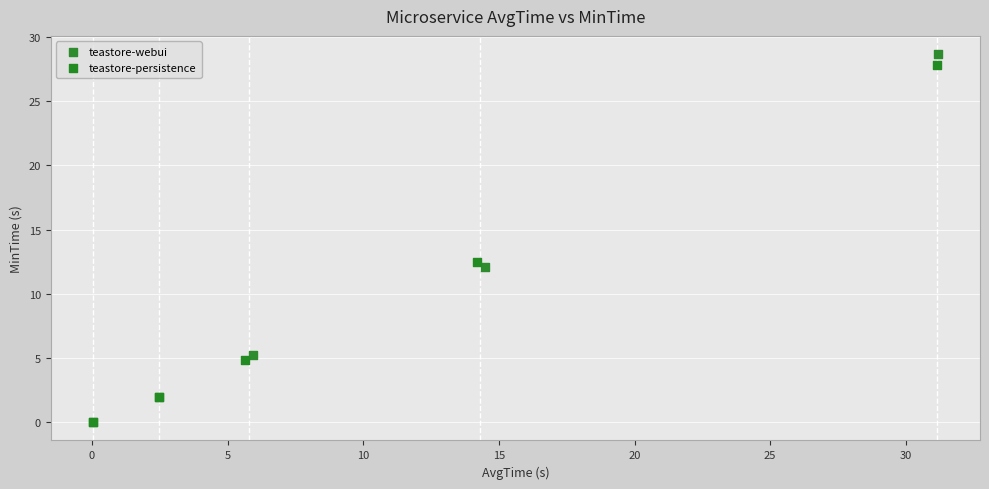

Which series has the largest Y range (max minus min)?

teastore-webui